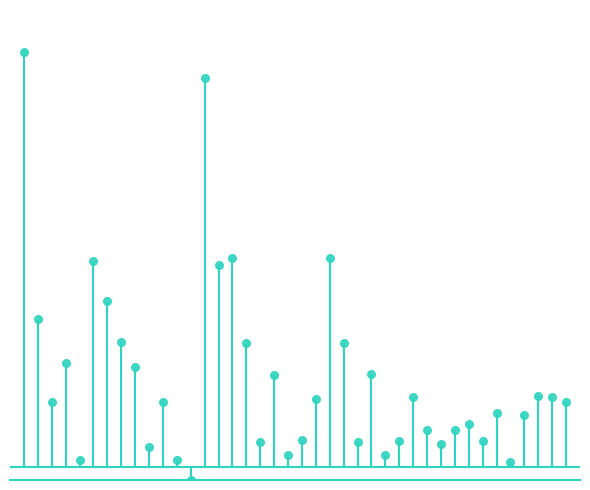

What is the ratio of the value at 958_1 to the value at 940_4?

0.6